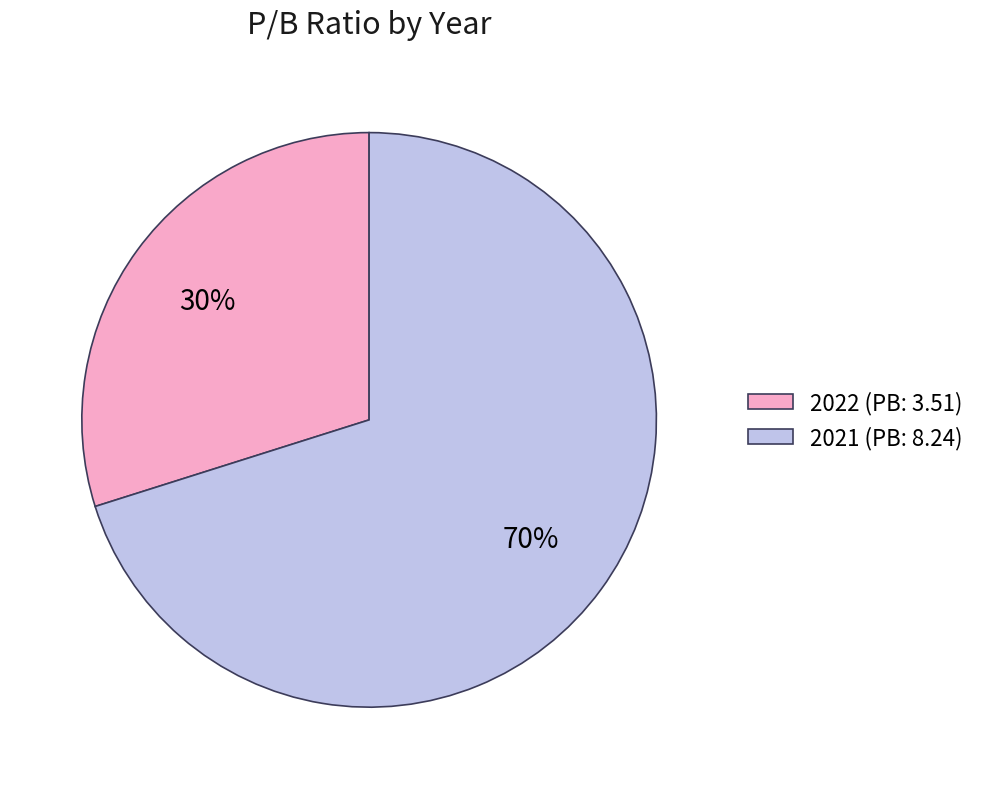

Between 2021 (PB: 8.24) and 2022 (PB: 3.51), which is larger?

2021 (PB: 8.24)